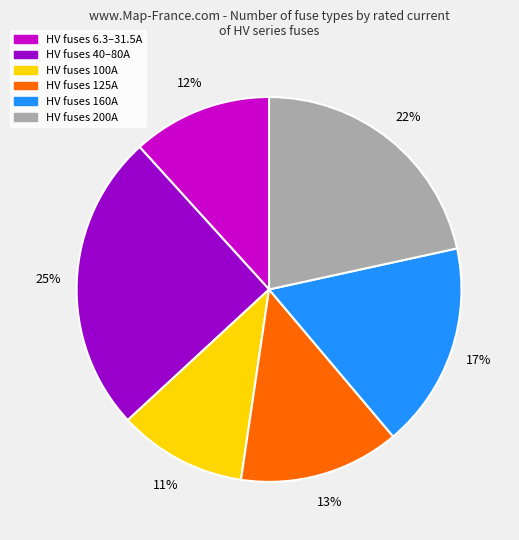

Count the number of slices in the pie.

6